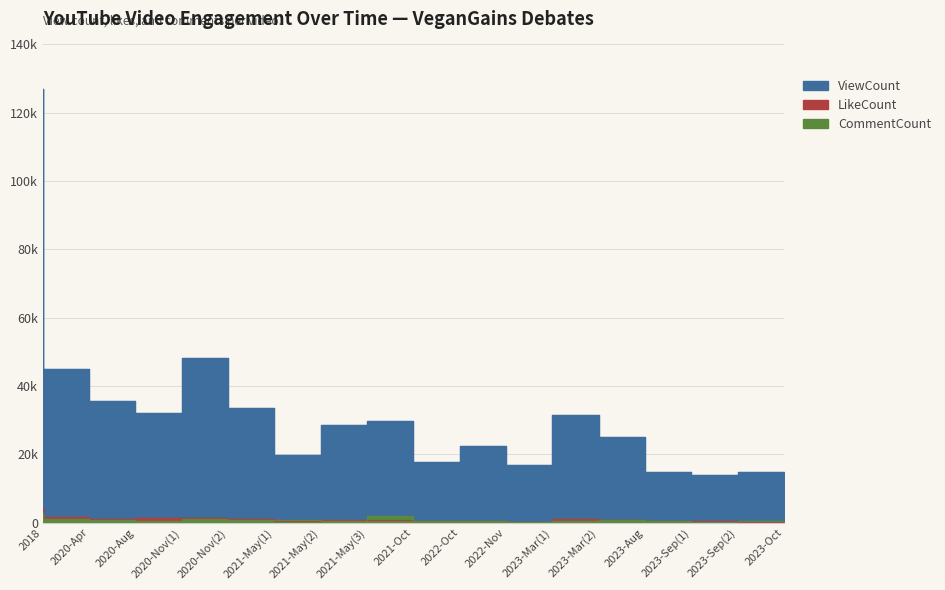

How many data points does each series have?

17